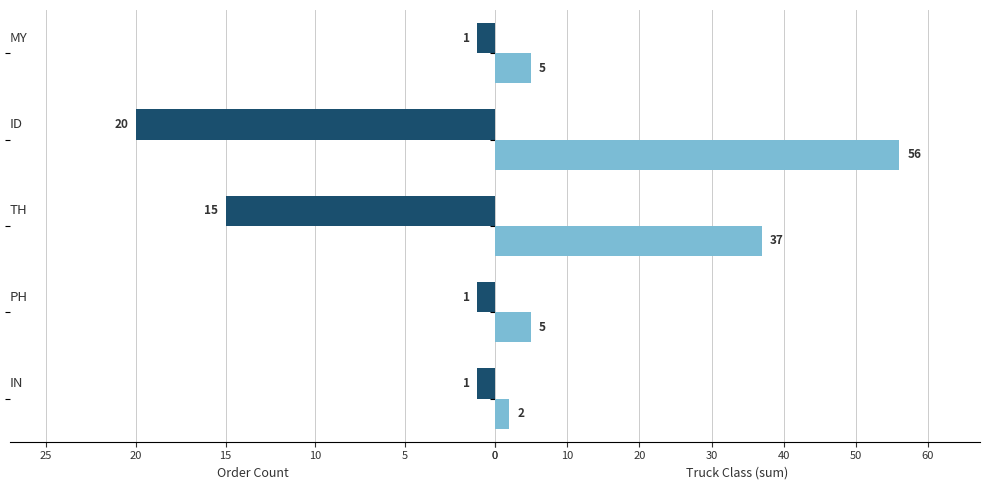

True or false: Order Count has a value of 2 at 0.

False